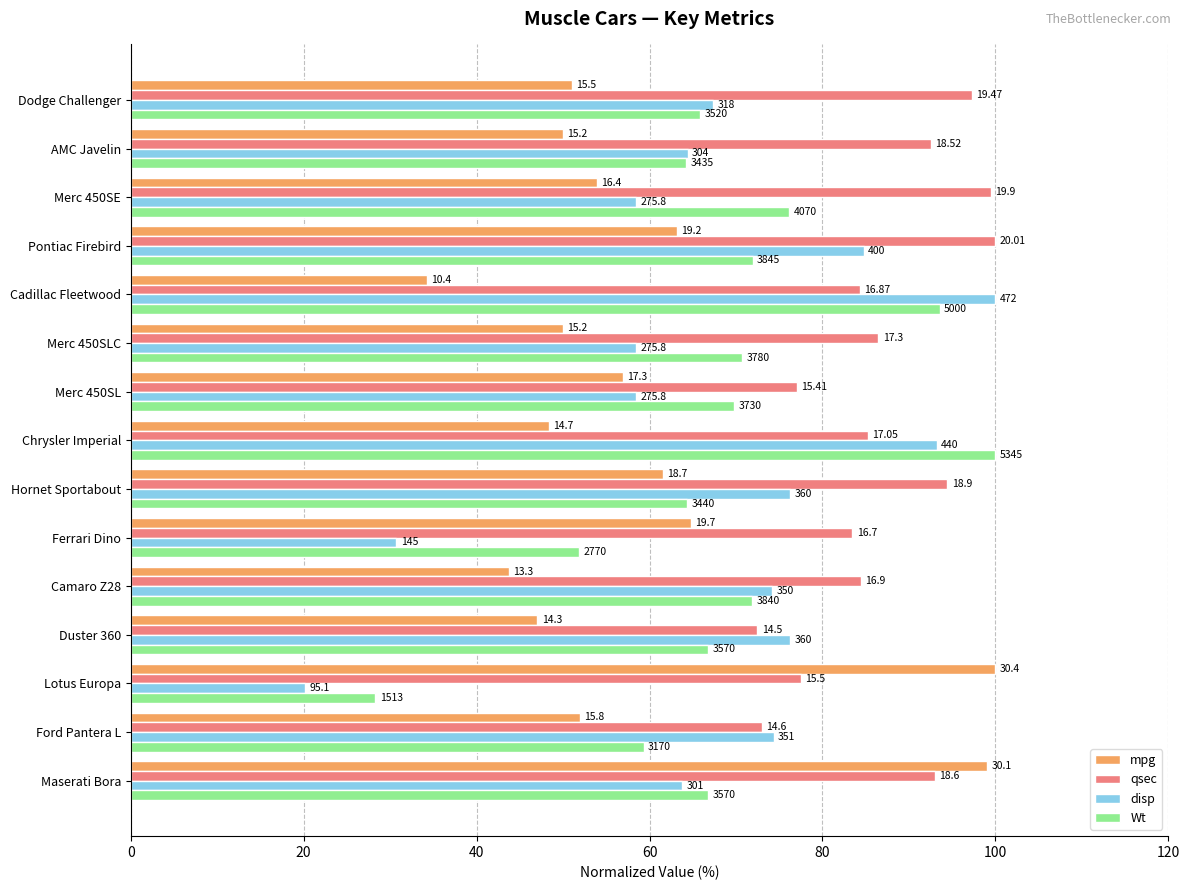

What are all the series names shown in the legend?

mpg, qsec, disp, Wt